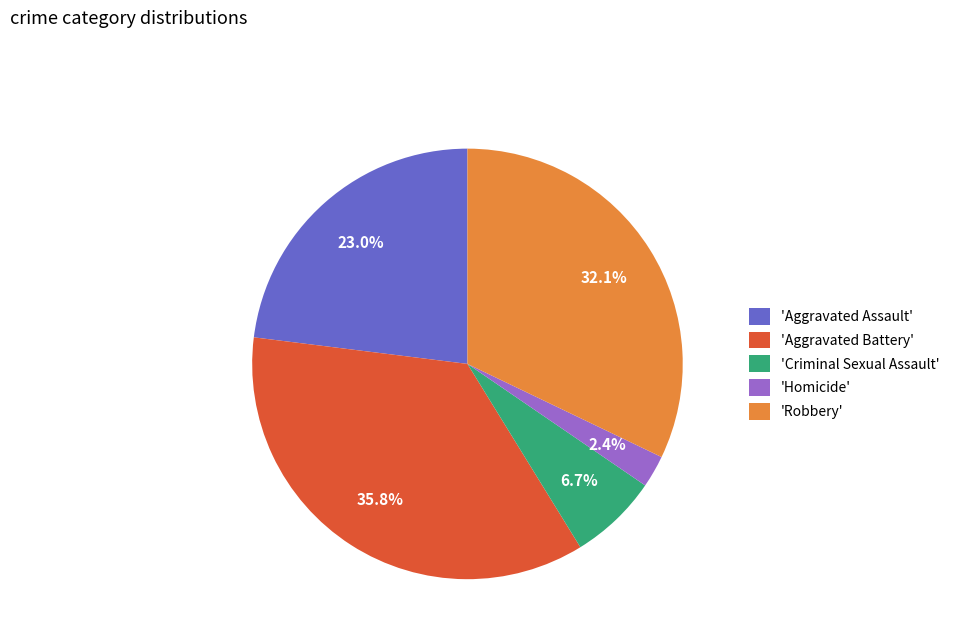

Approximately how many times larger is the value at 'Robbery' compared to 'Criminal Sexual Assault'?

4.8